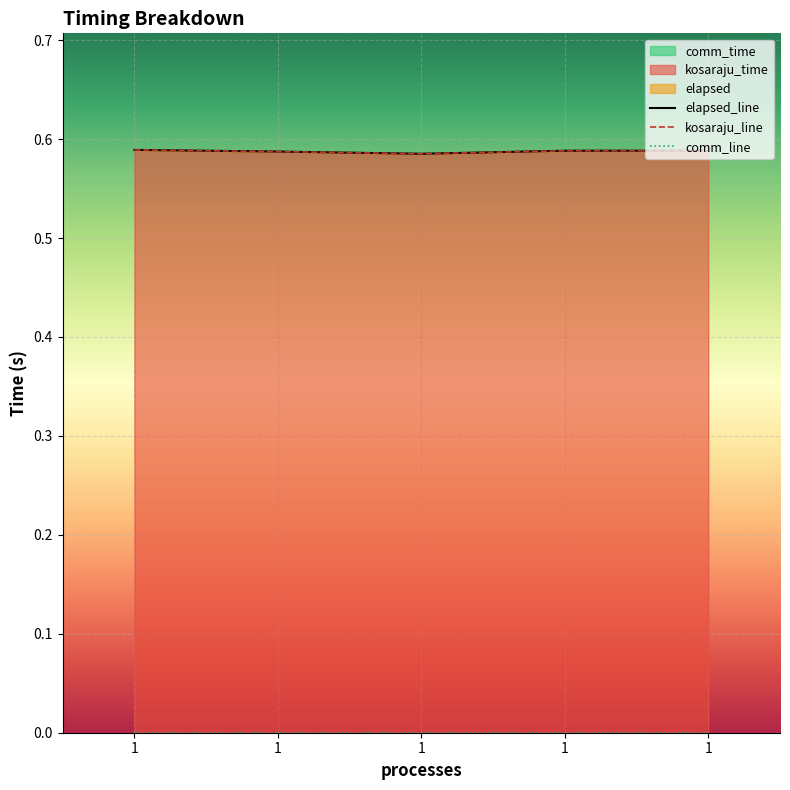

At which category is the sum across all series the highest?

1